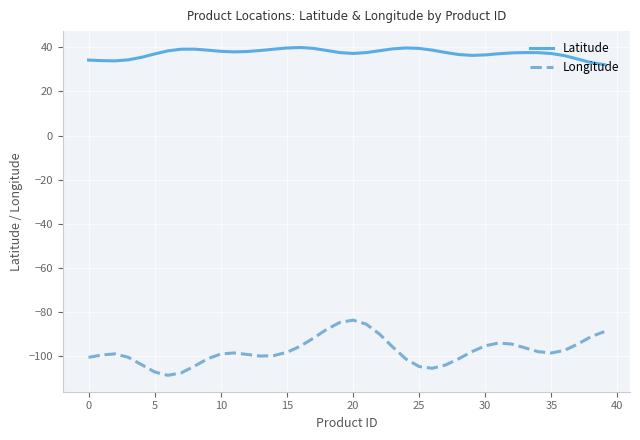

List the series in order of their overall mean, lowest first.

Longitude, Latitude